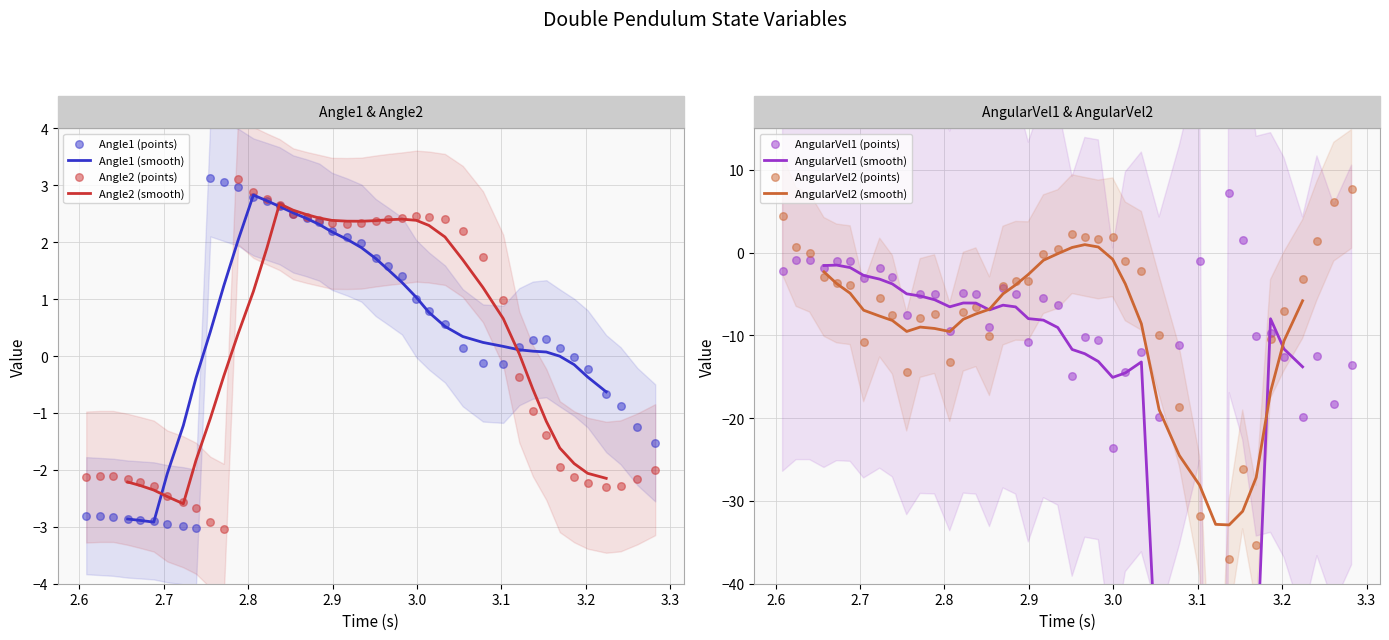

What is the lowest value of the Angle2 (smooth) series?

-2.6